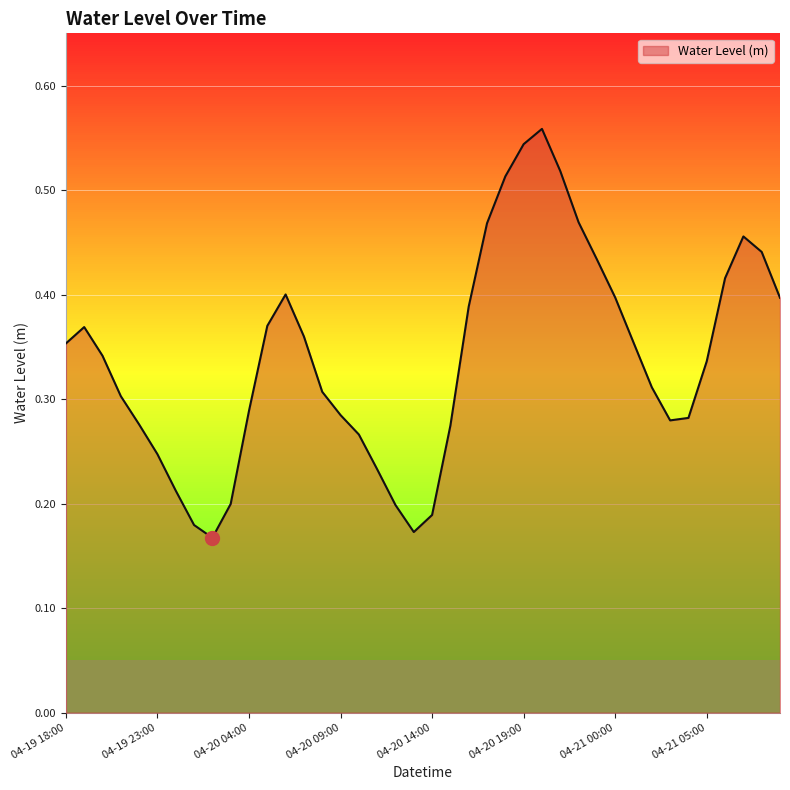

How many values are between 0 and 1?

40